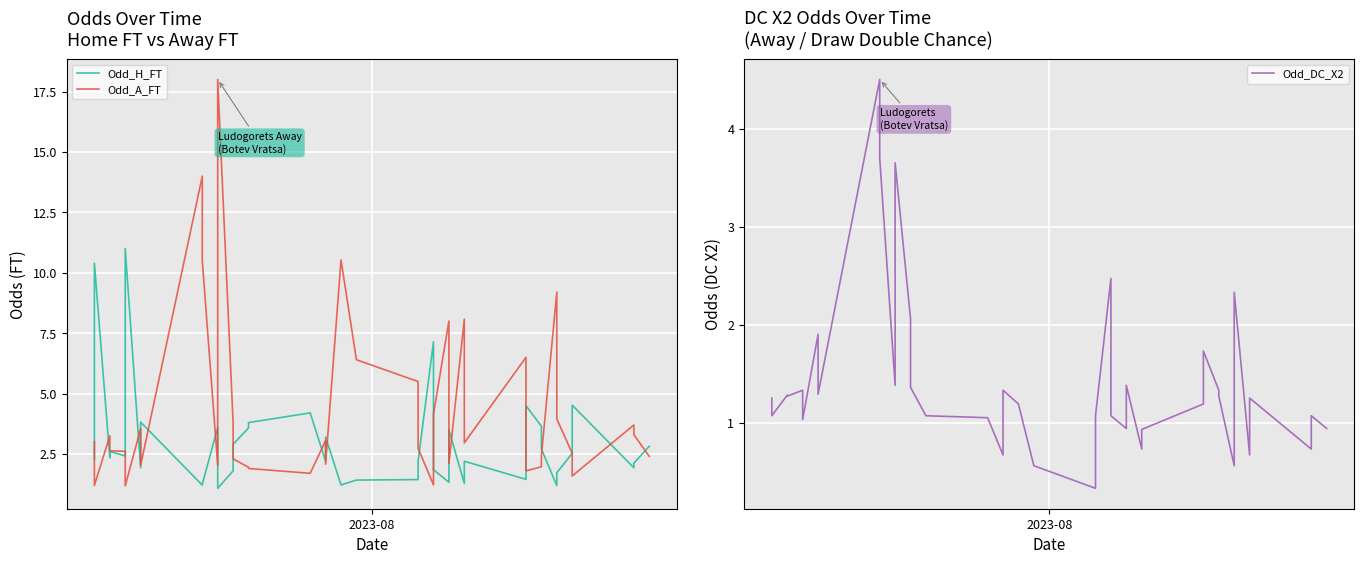

What is the value of the Odd_DC_X2 point at the 4th from the left?

1.3